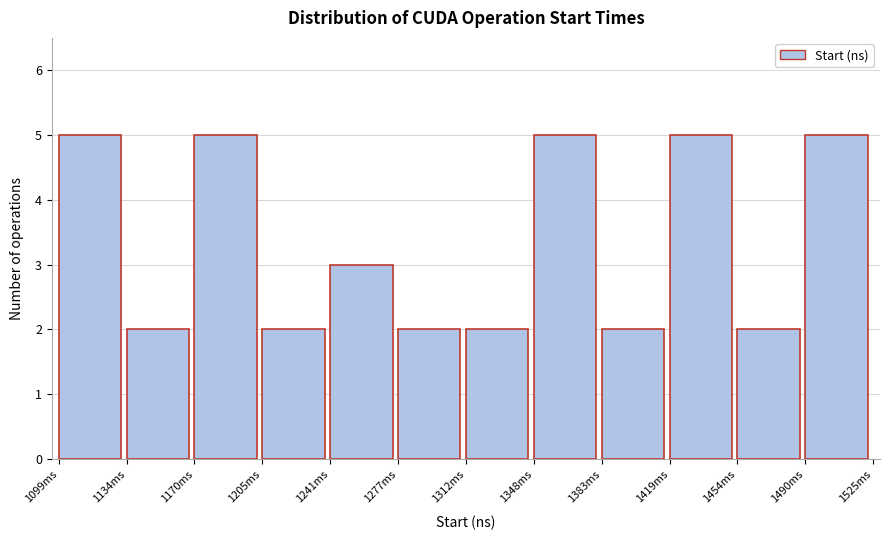

Reading right to left, what are all the values shown in this chart?

5	2	5	2	5	2	2	3	2	5	2	5